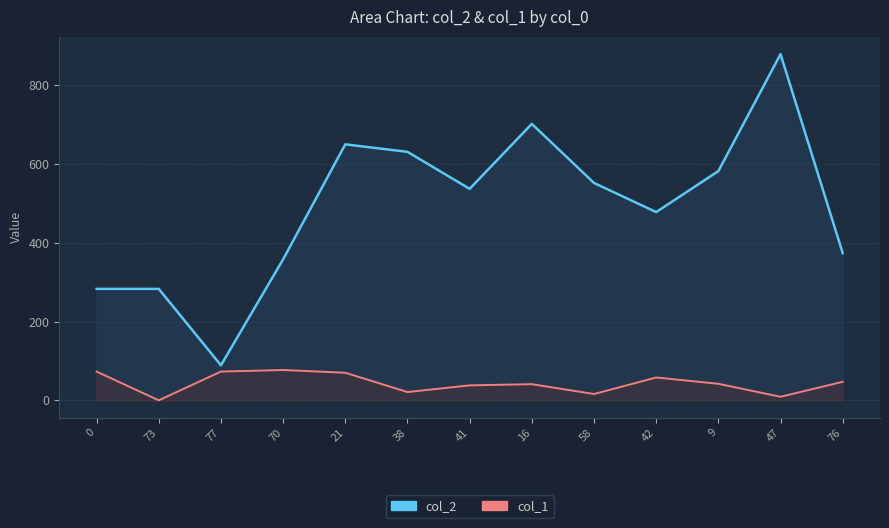

How many data points in col_2 are less than 537?

6